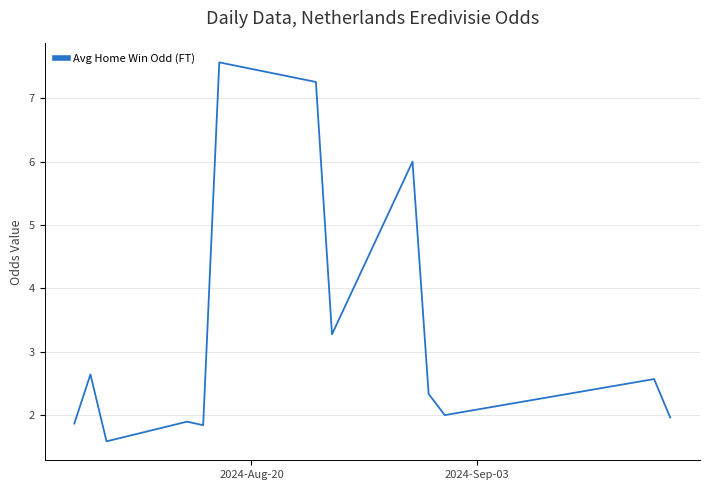

What is the minimum value shown in the chart?

1.6